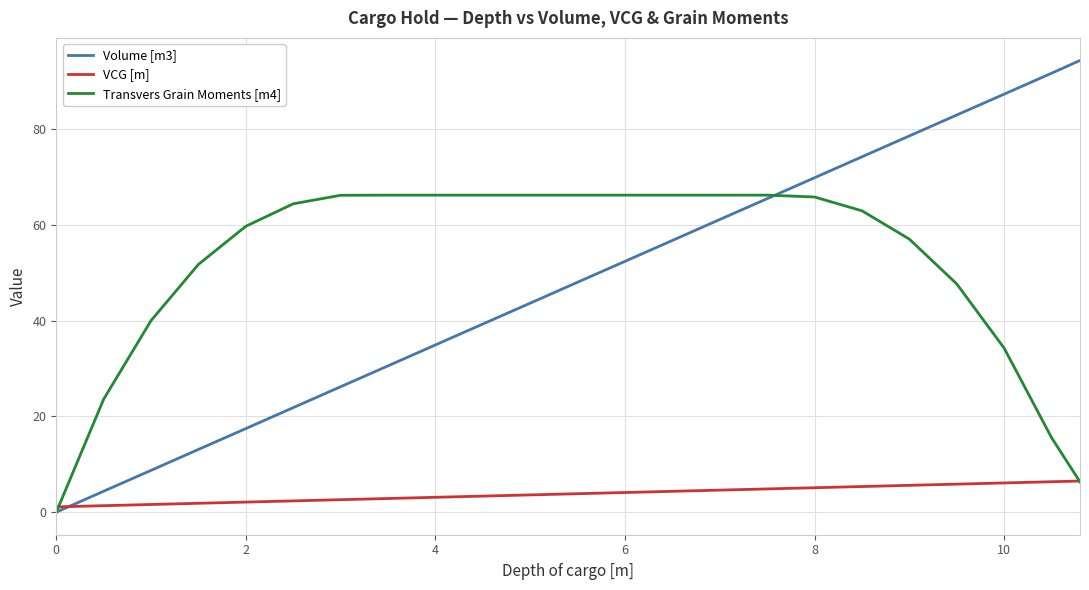

Which series has the largest range (max minus min)?

Volume [m3]